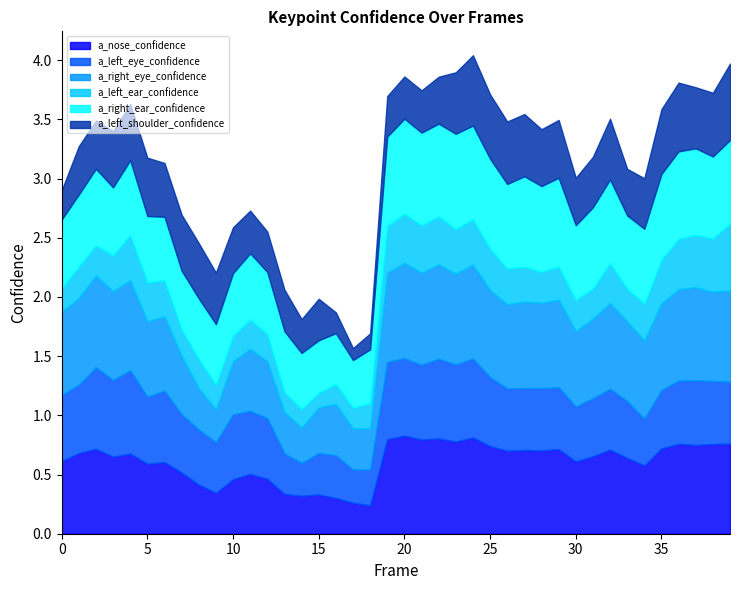

Rank the series at 22 from lowest to highest value.

a_left_shoulder_confidence, a_left_ear_confidence, a_left_eye_confidence, a_right_ear_confidence, a_right_eye_confidence, a_nose_confidence